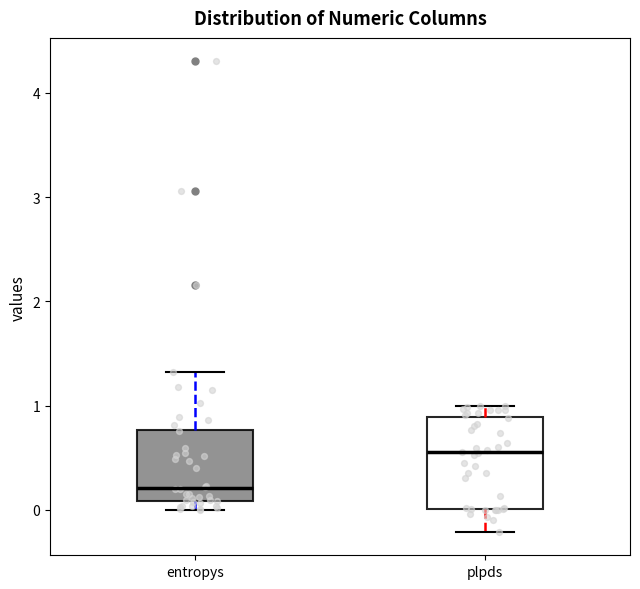

Where is the upper edge of the box for entropys on the y-axis? The values are not printed on the chart, so give them approximately, as read against the axis.

0.8